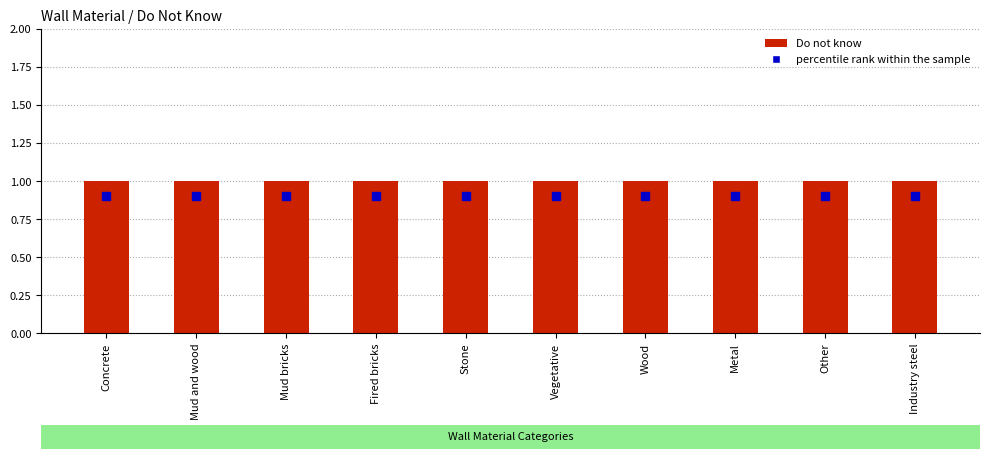

The value of percentile rank within the sample at Fired bricks is 1.3. True or false?

False